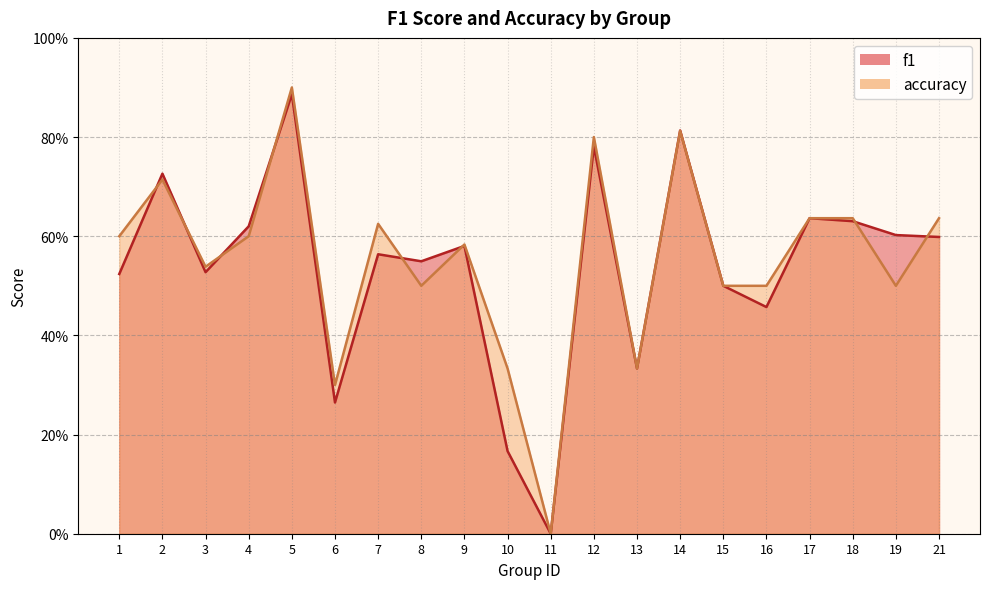

How many interior local valleys does the accuracy series have?

6